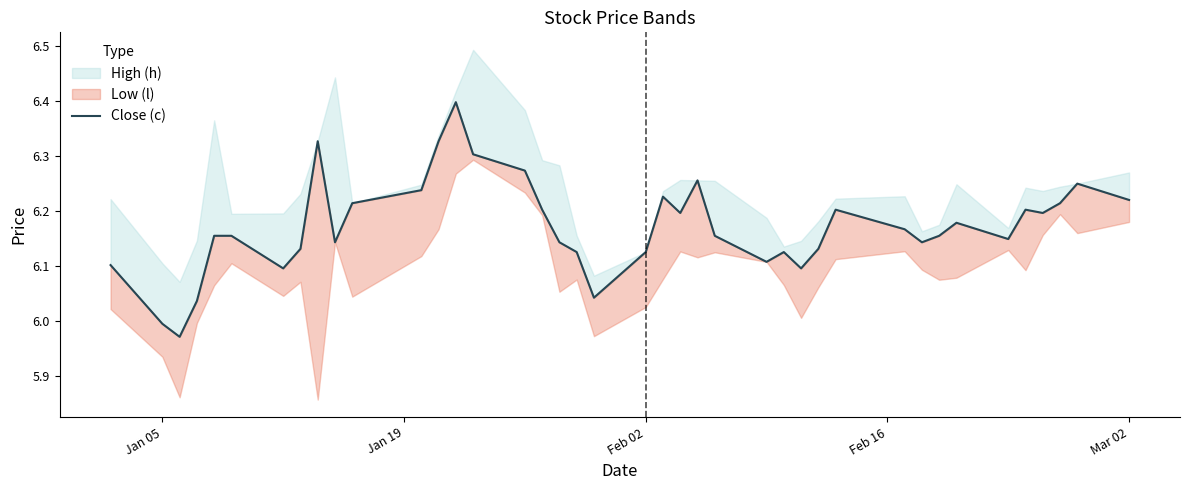

How many lines are shown in the chart?

1